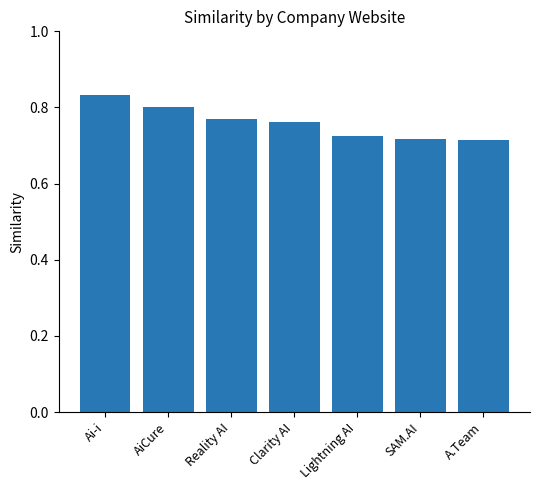

Count the values in the range 0 to 1.

7